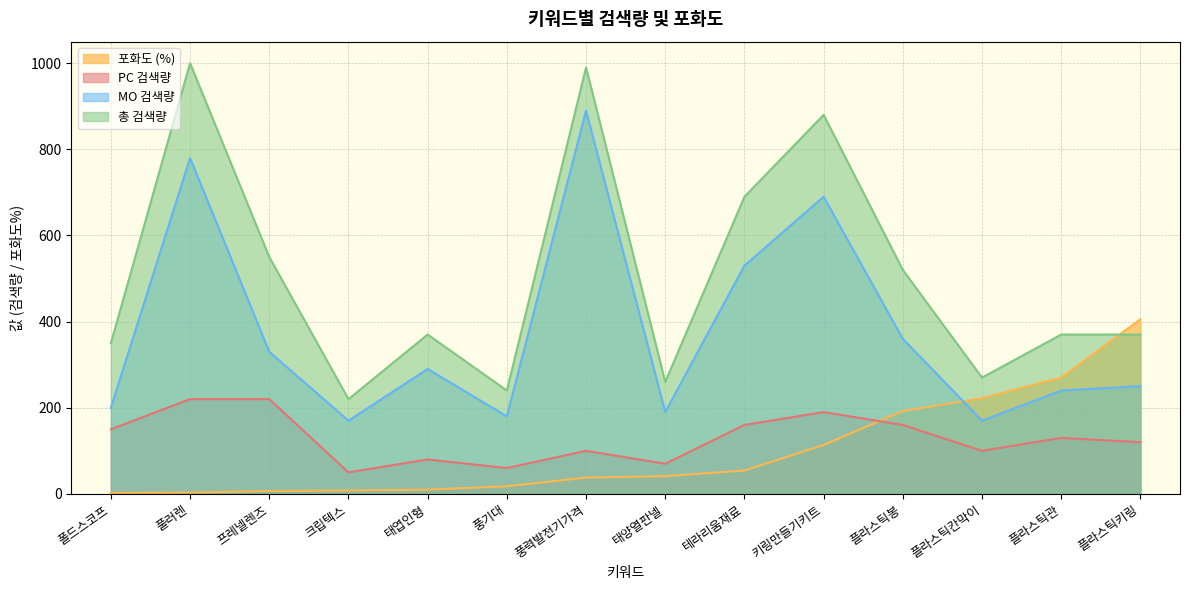

Where is the first local maximum for MO 검색량?

풀러렌